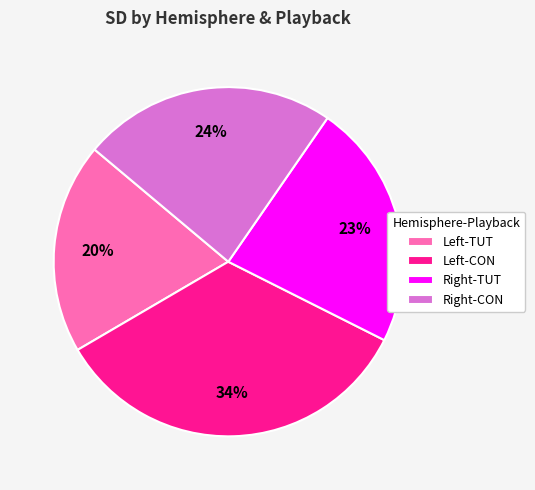

How many slices are in this pie chart?

4